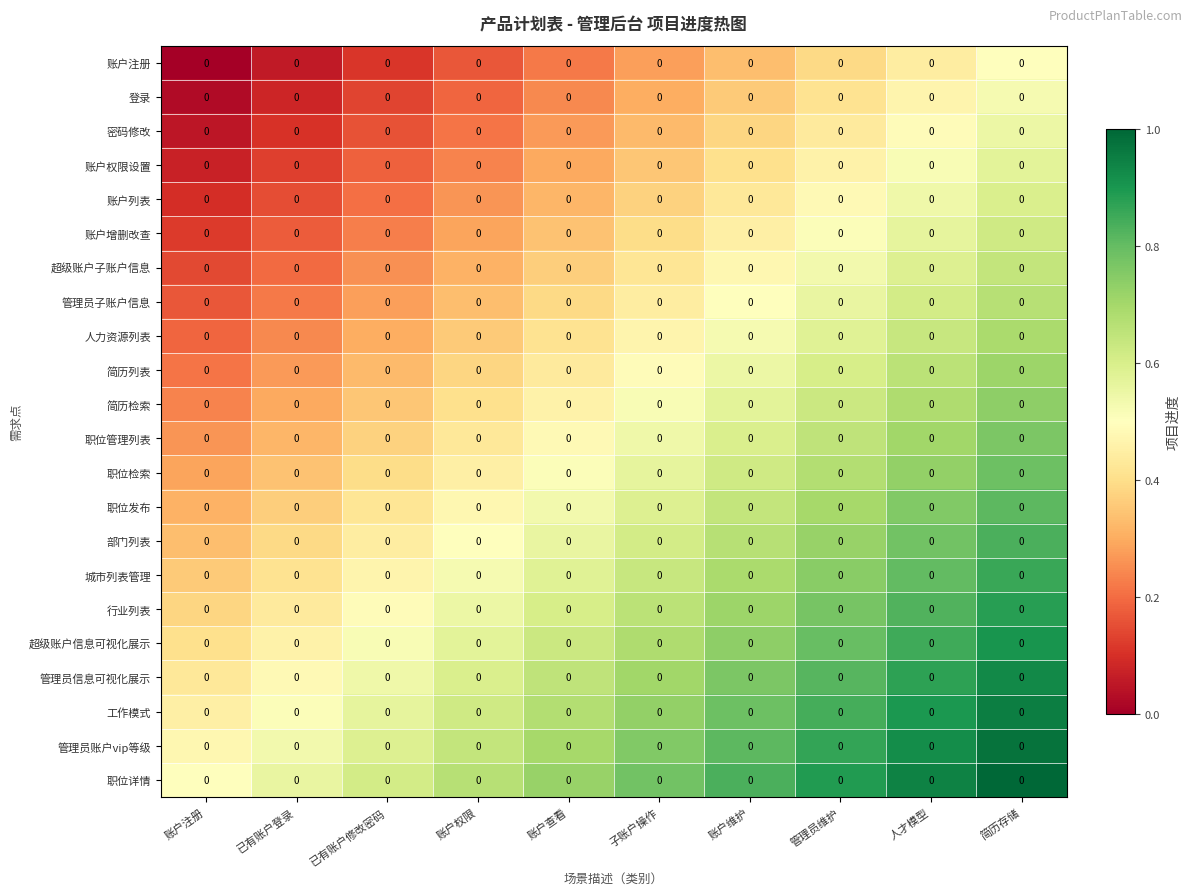

What is the total value across all series at 简历存储?

16.5